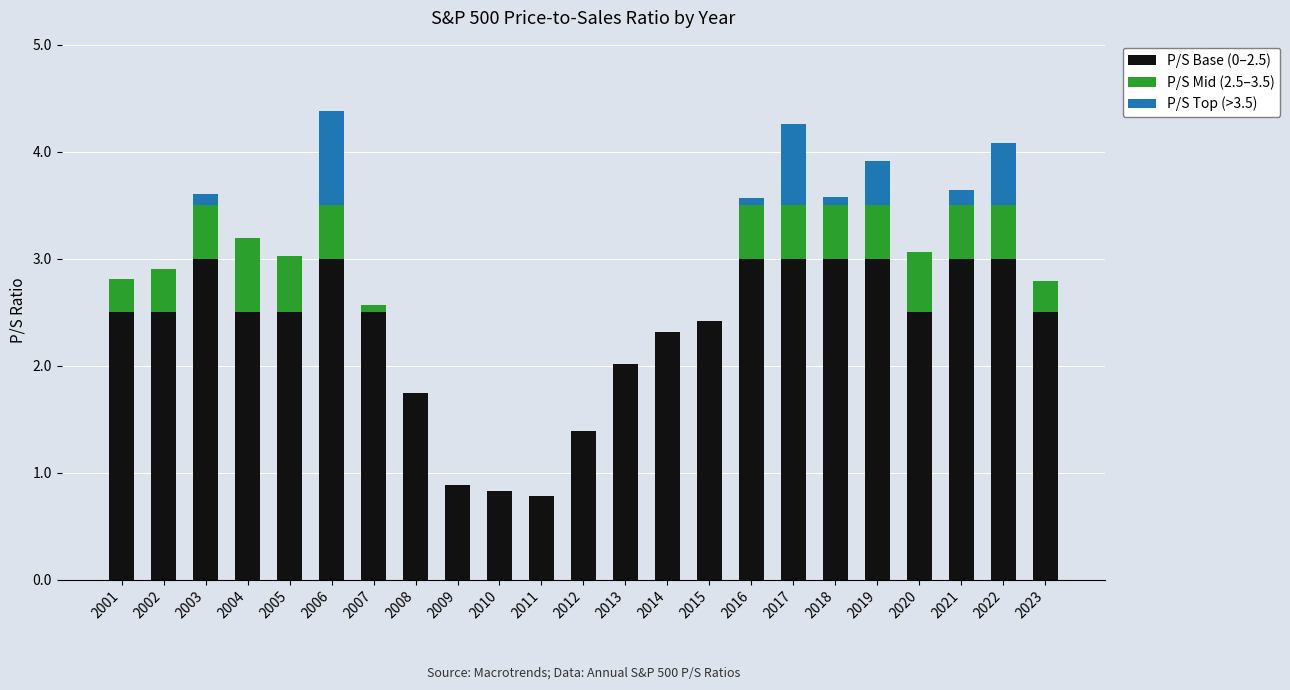

Are the bars horizontal?

No